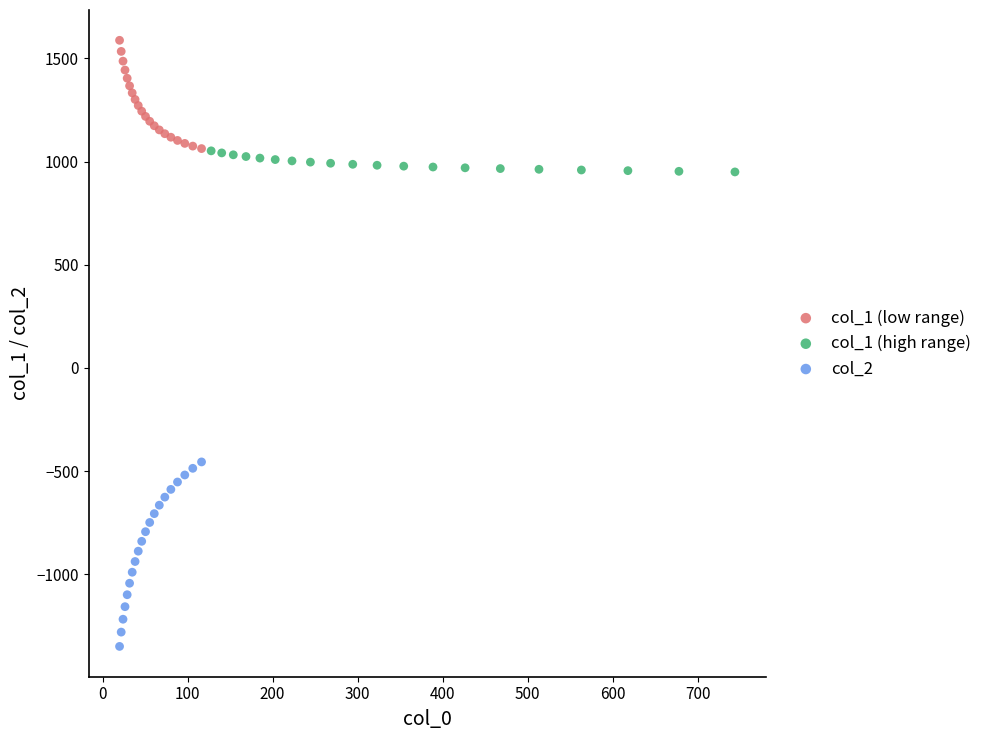

Which series has the widest spread of Y values?

col_2